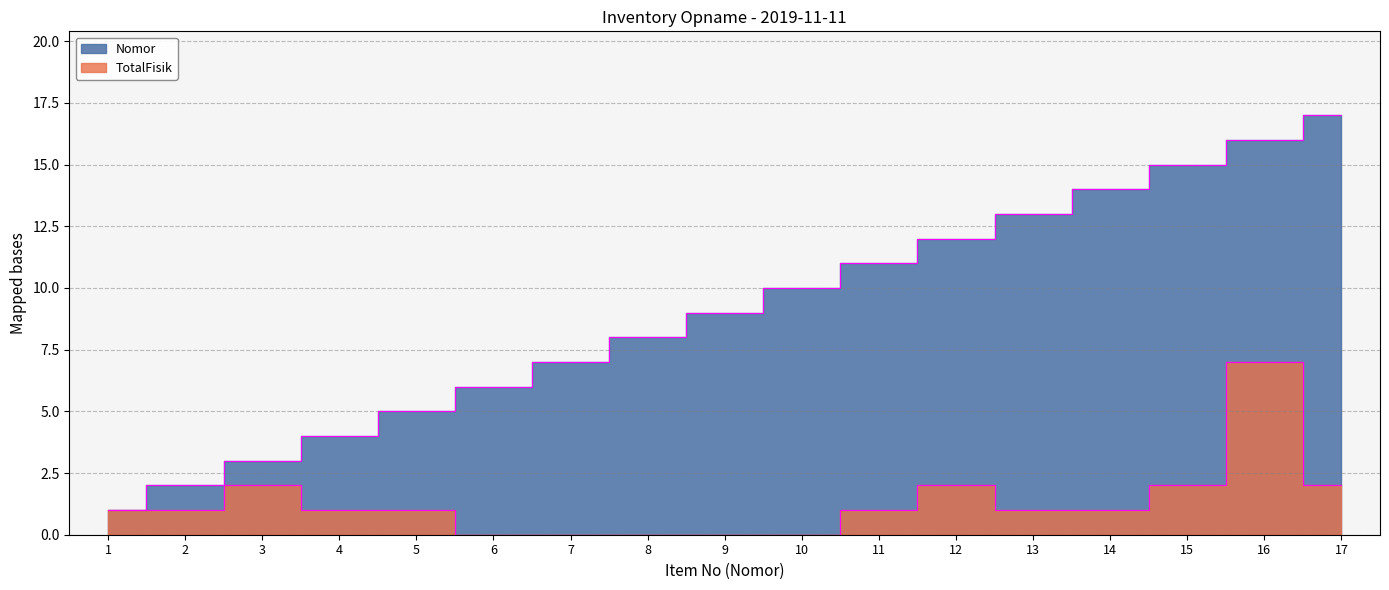

Which series has the largest total across all categories?

Nomor